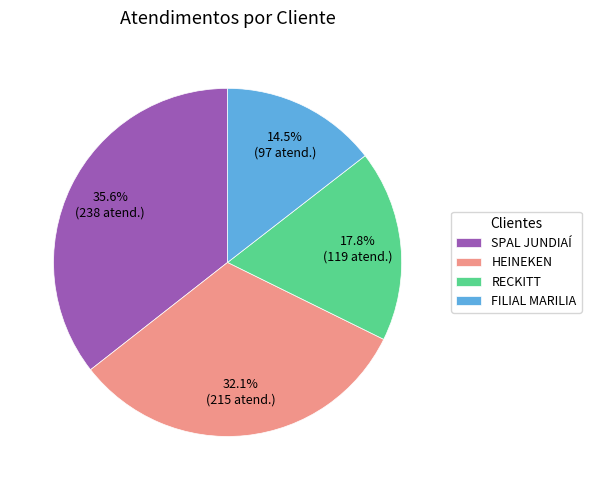

What is the ratio of the value at HEINEKEN to the value at FILIAL MARILIA?

2.2